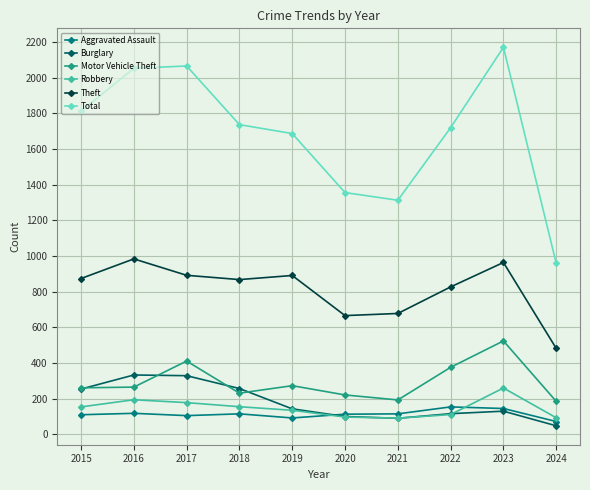

What is the difference between the highest and lowest values at 2023?

2041